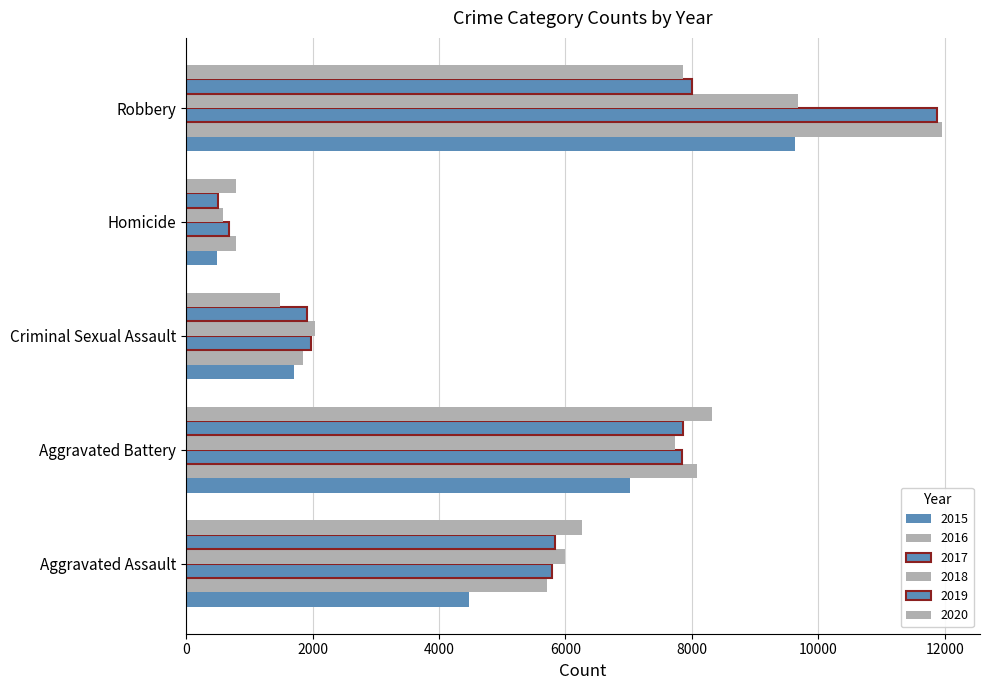

Which series has the largest total across all categories?

2016